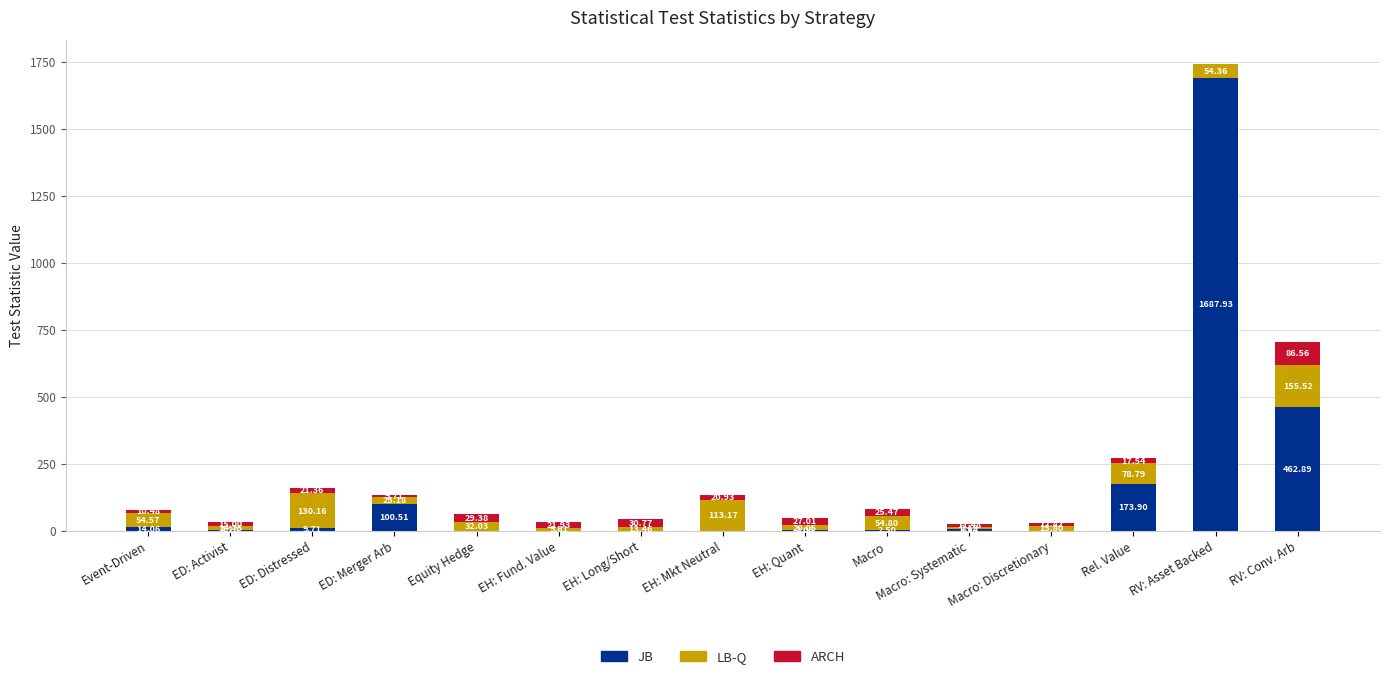

At which label does JB first exceed 3?

Event-Driven